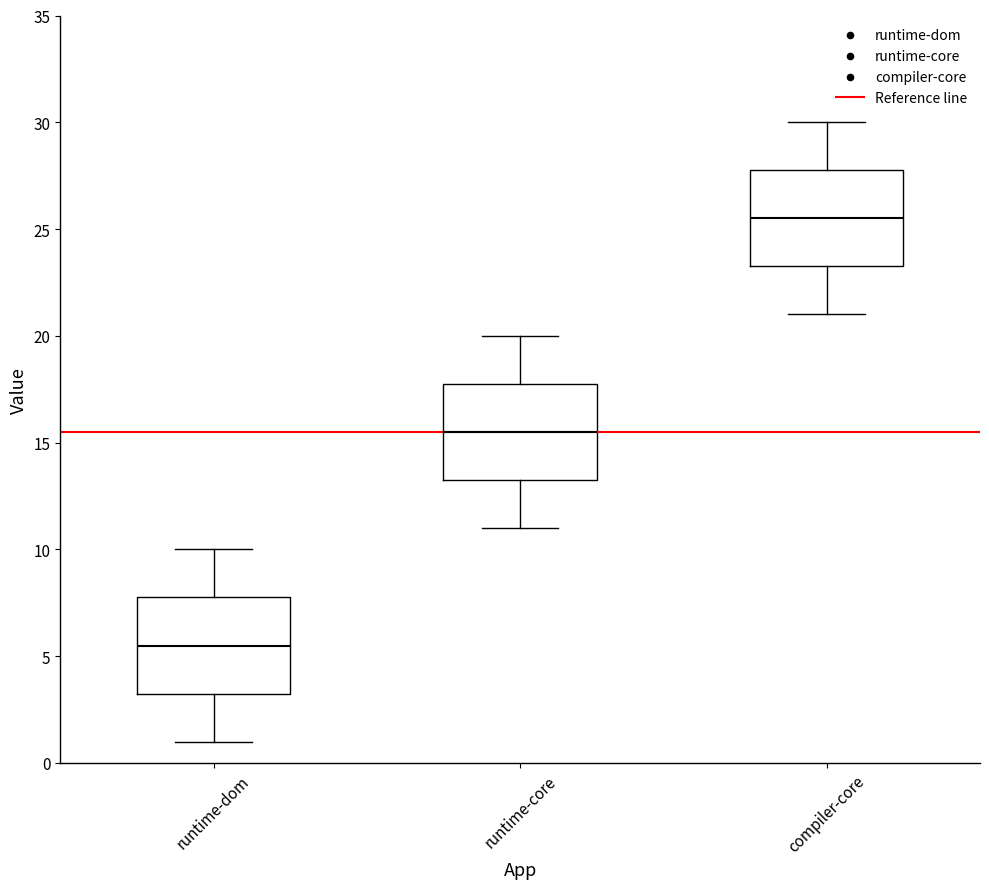

Where is the upper edge of the box for runtime-dom on the y-axis? The values are not printed on the chart, so give them approximately, as read against the axis.

8.0